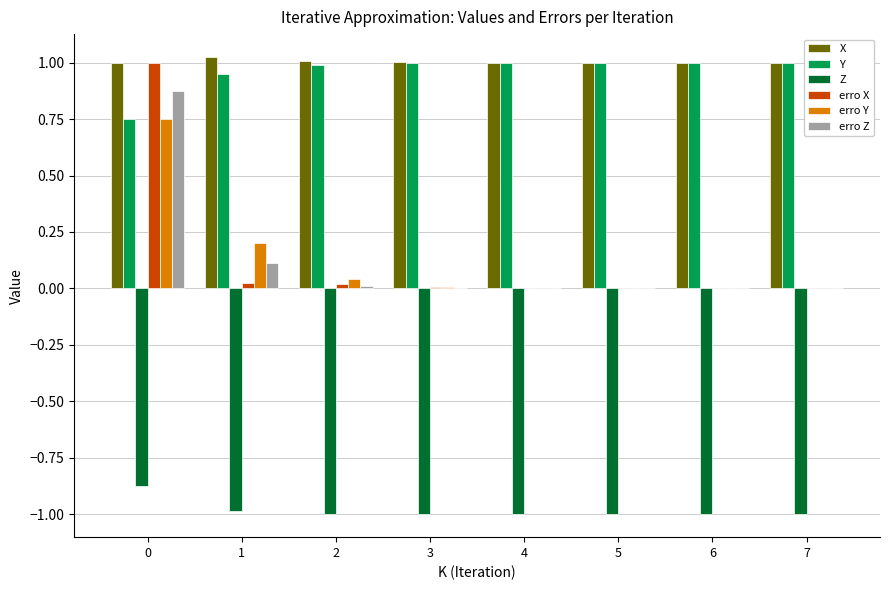

True or false: erro X has a value of 0.0 at 6.

True